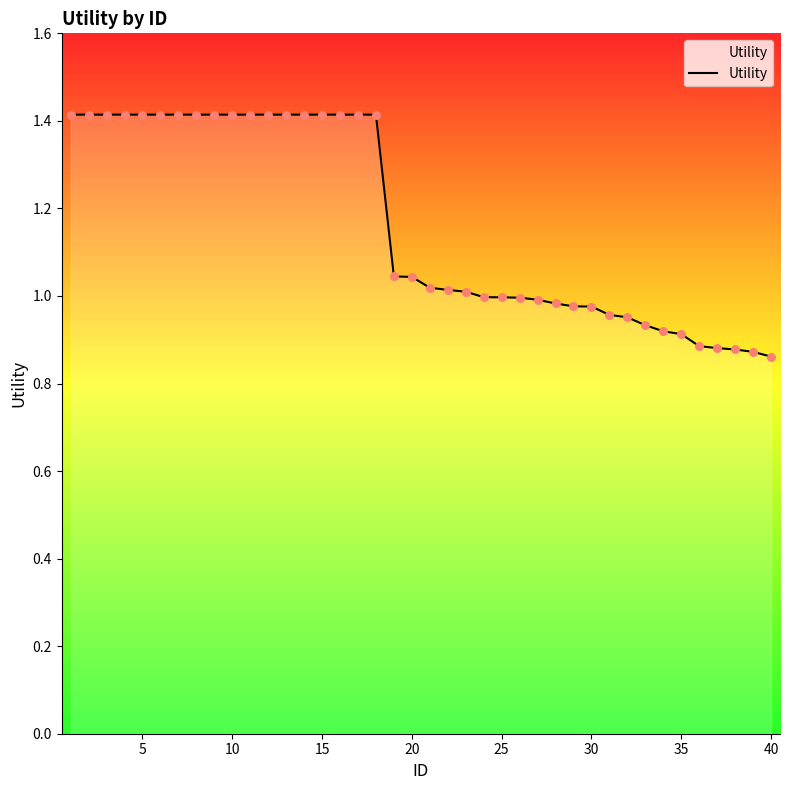

What is the greatest value displayed?

1.4